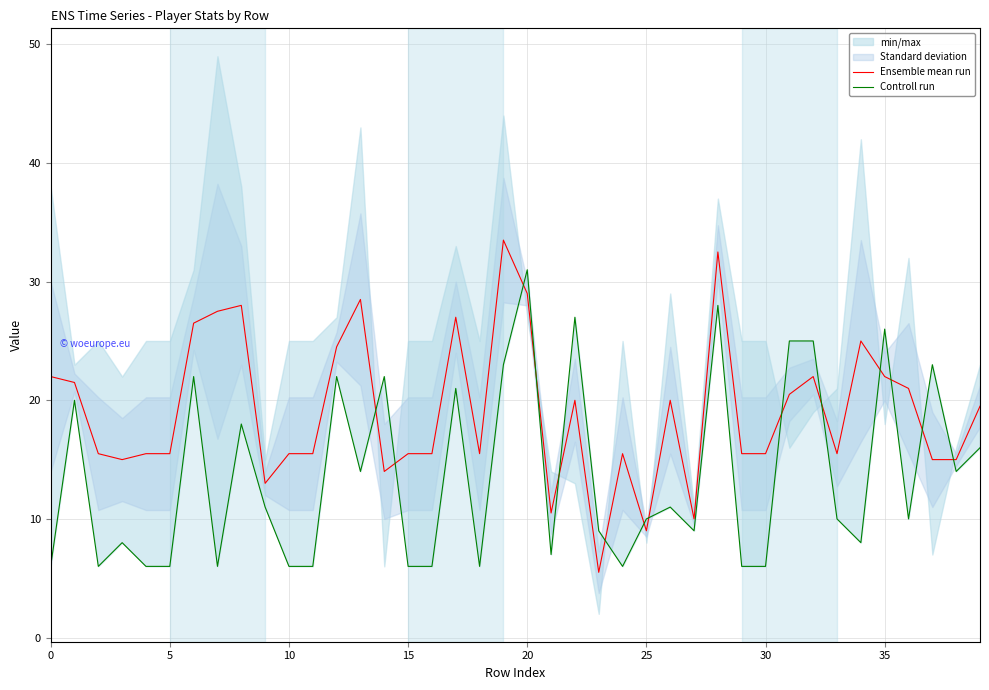

What is the total value across all series at 21?

17.5